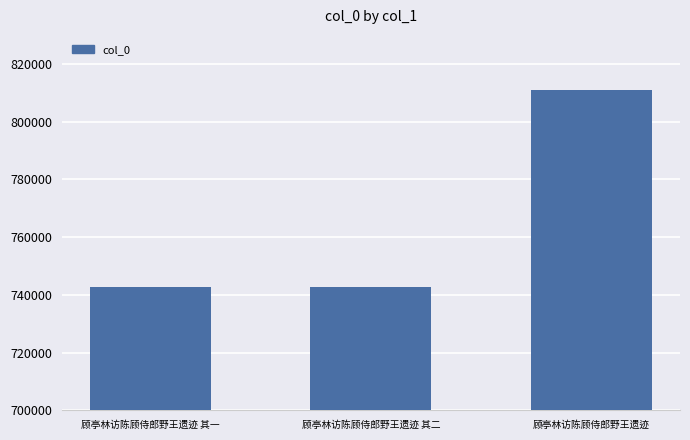

How many bars are there in total?

3